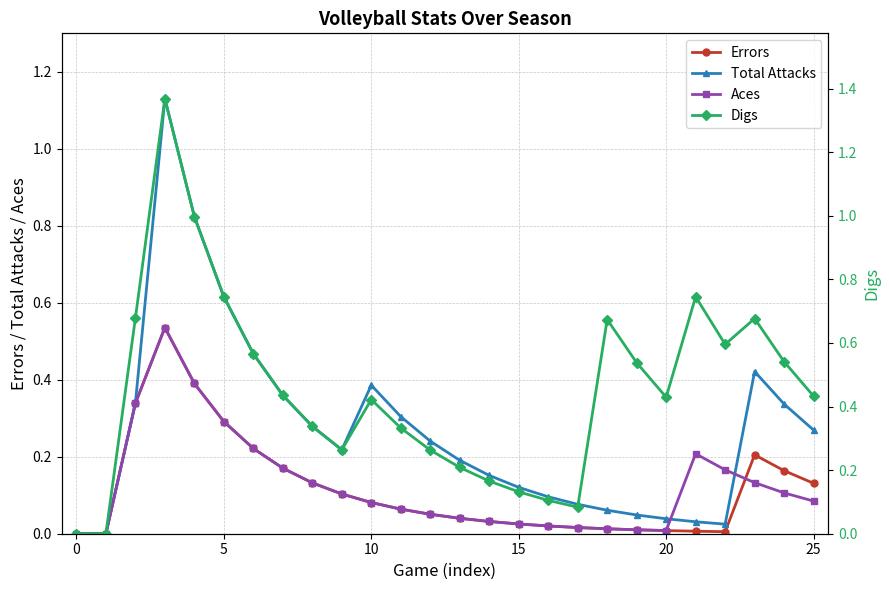

Reading left to right, transcribe all the data shown in this chart.

Errors: 0.0	0.0	0.3	0.5	0.4	0.3	0.2	0.2	0.1	0.1	0.1	0.1	0.1	0.0	0.0	0.0	0.0	0.0	0.0	0.0	0.0	0.0	0.0	0.2	0.2	0.1
Total Attacks: 0.0	0.0	0.3	1.1	0.8	0.6	0.5	0.4	0.3	0.2	0.4	0.3	0.2	0.2	0.2	0.1	0.1	0.1	0.1	0.0	0.0	0.0	0.0	0.4	0.3	0.3
Aces: 0.0	0.0	0.3	0.5	0.4	0.3	0.2	0.2	0.1	0.1	0.1	0.1	0.1	0.0	0.0	0.0	0.0	0.0	0.0	0.0	0.0	0.2	0.2	0.1	0.1	0.1
Digs: 0.0	0.0	0.7	1.4	1.0	0.7	0.6	0.4	0.3	0.3	0.4	0.3	0.3	0.2	0.2	0.1	0.1	0.1	0.7	0.5	0.4	0.7	0.6	0.7	0.5	0.4